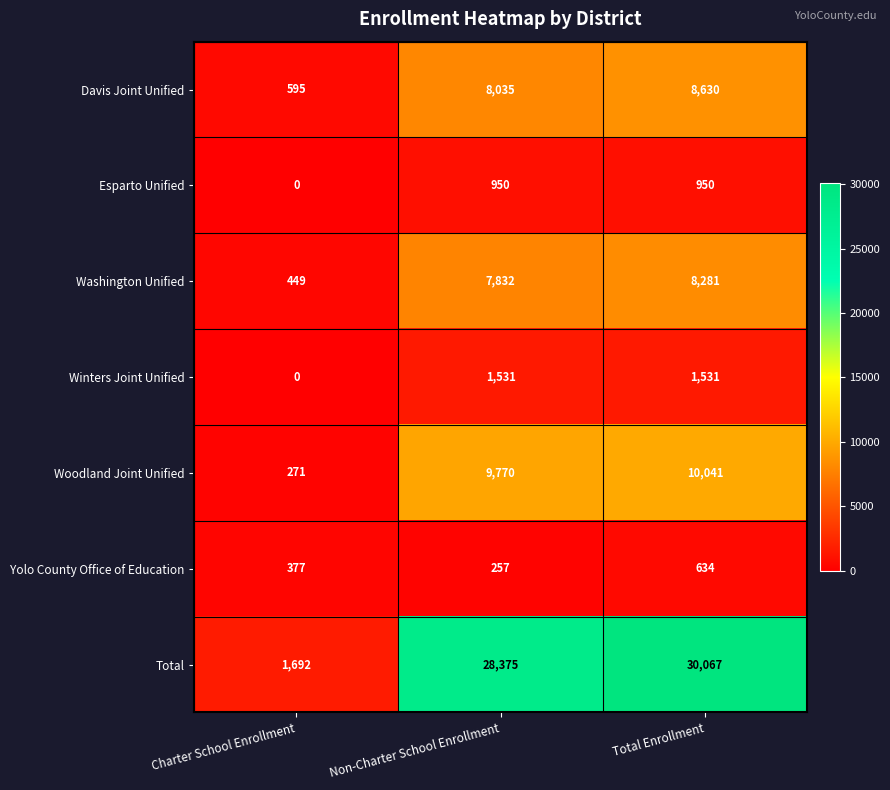

What is the difference between the maximum and minimum values in the Total series?

28375